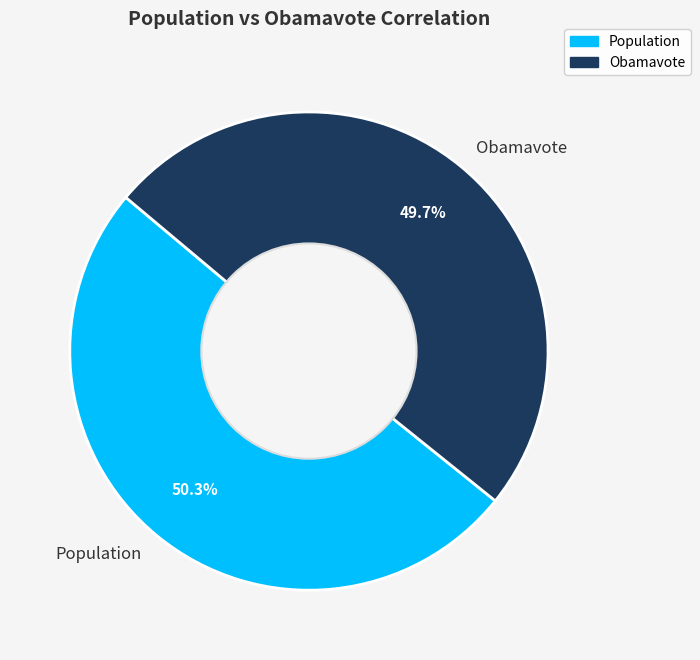

Do Obamavote and Population together represent more than half of the pie?

Yes